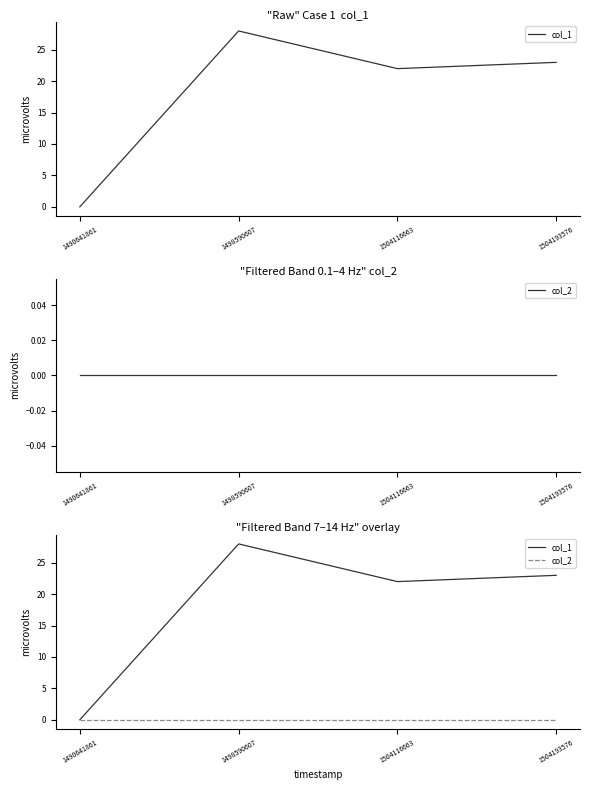

The value of col_1 at 1504116663 is 22. True or false?

True